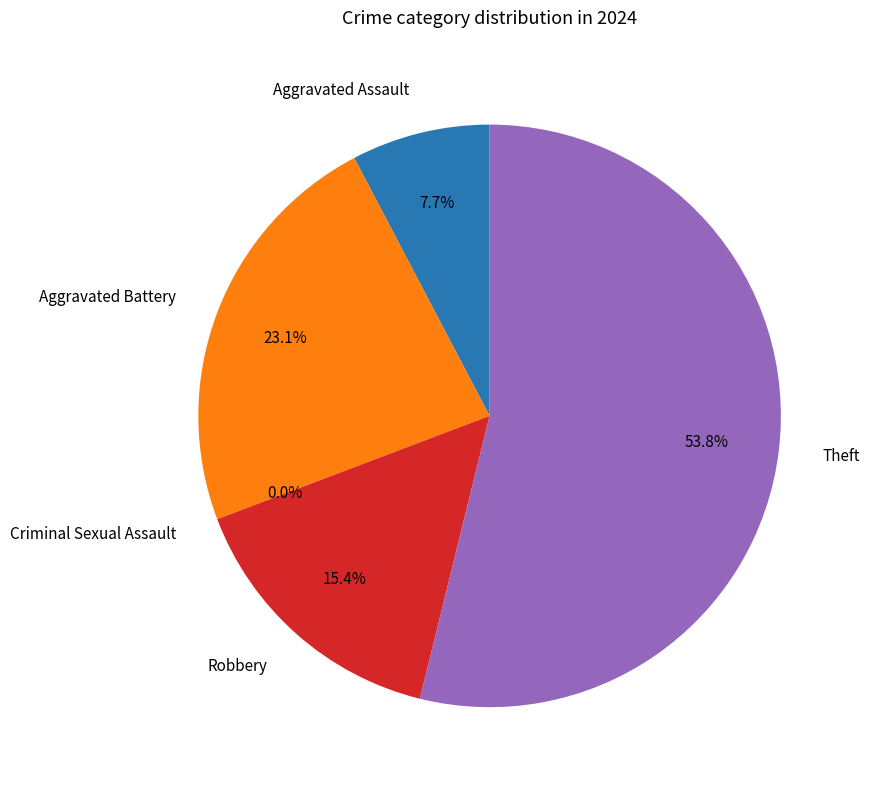

True or false: Criminal Sexual Assault accounts for 0% of the total.

True